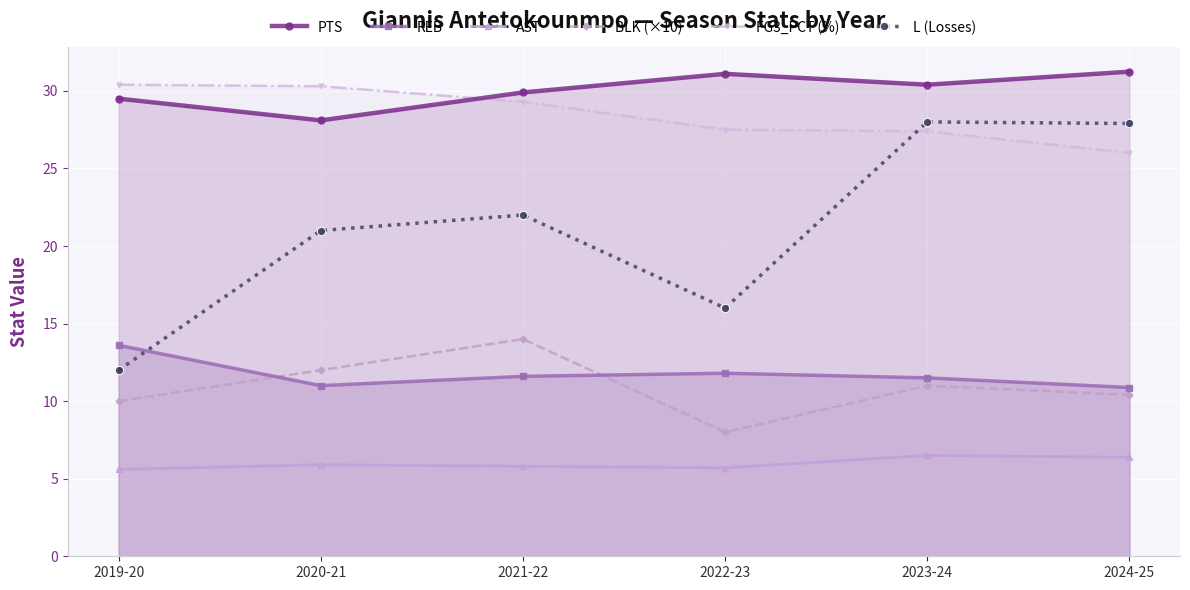

True or false: BLK (×10) and L (Losses) intersect in this chart.

False